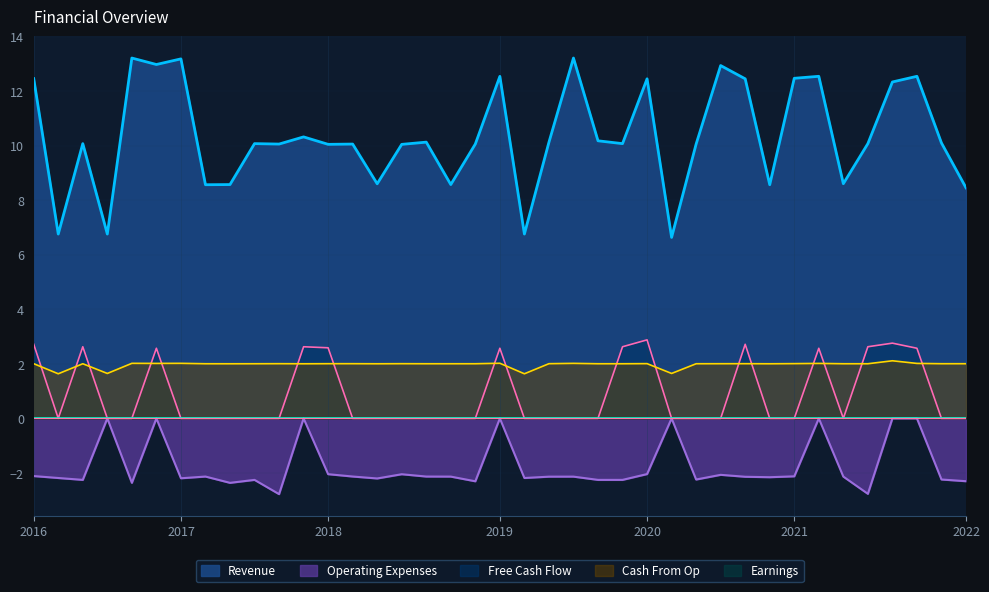

True or false: Revenue and Operating Expenses intersect in this chart.

False